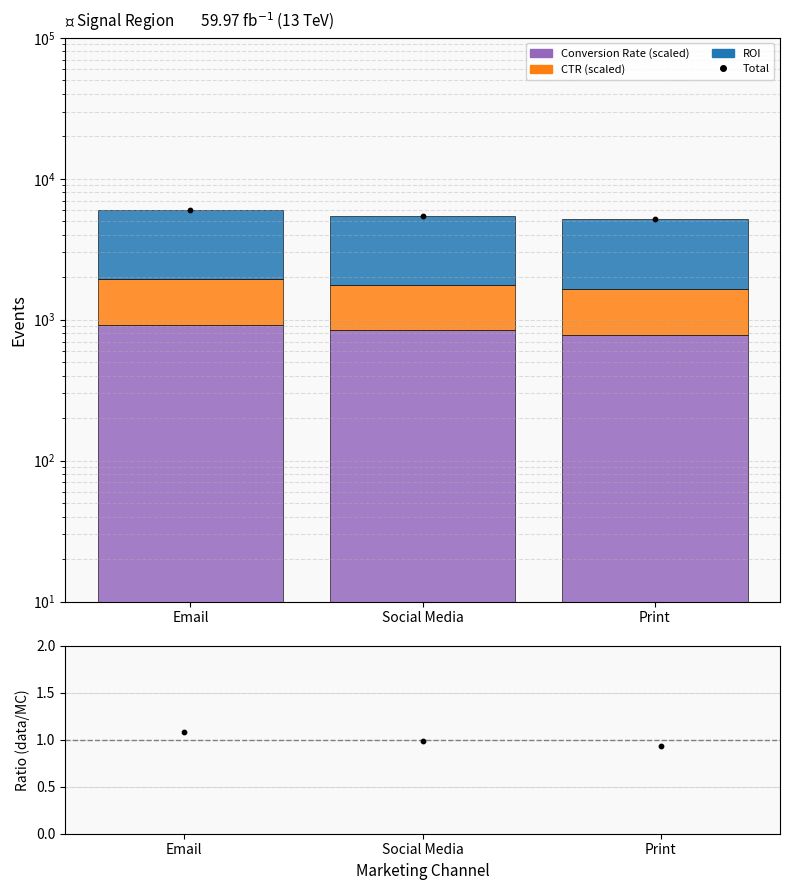

At how many categories does at least one series exceed 3679?

3